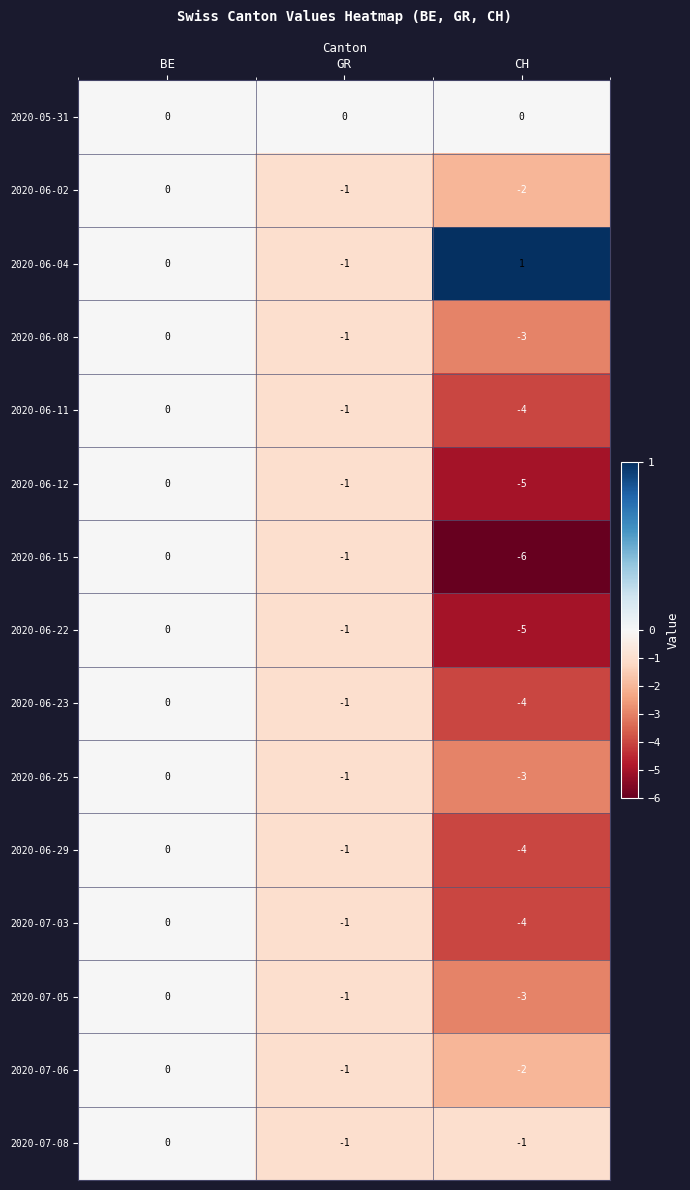

Which series has the widest spread of values?

2020-06-15